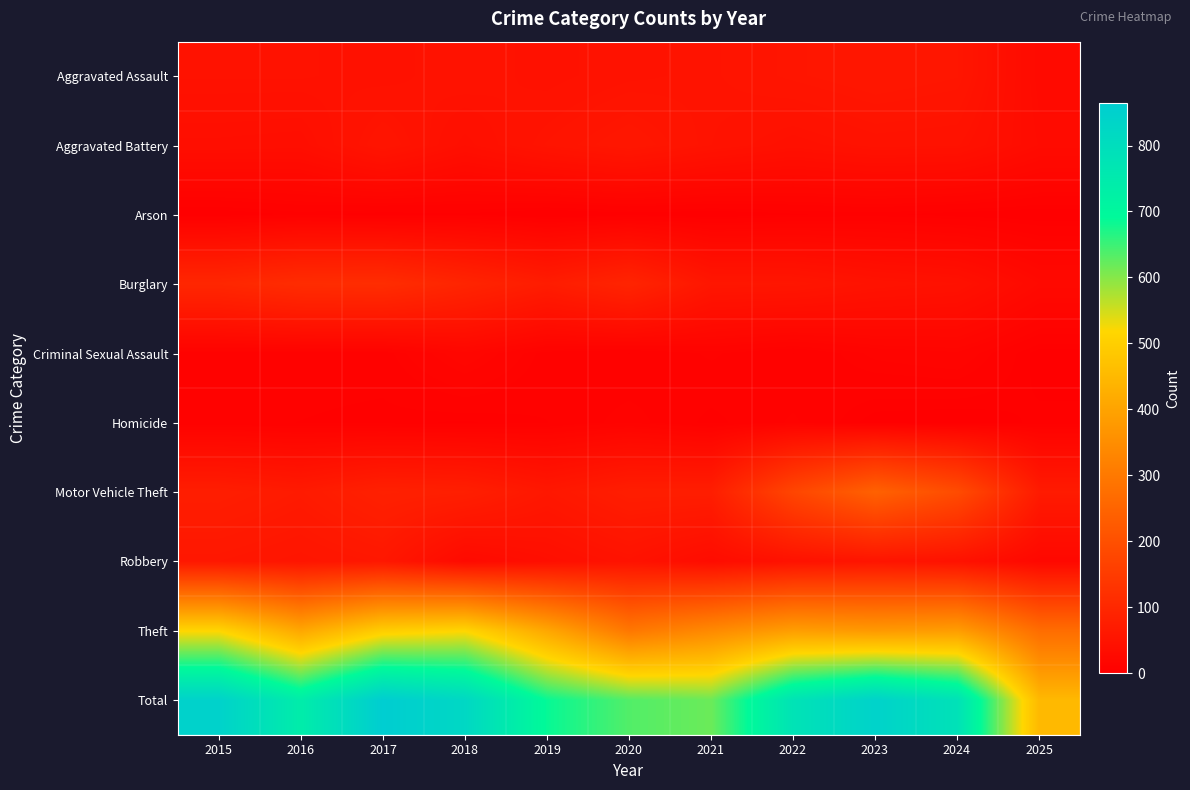

Count the number of categories in the chart.

11